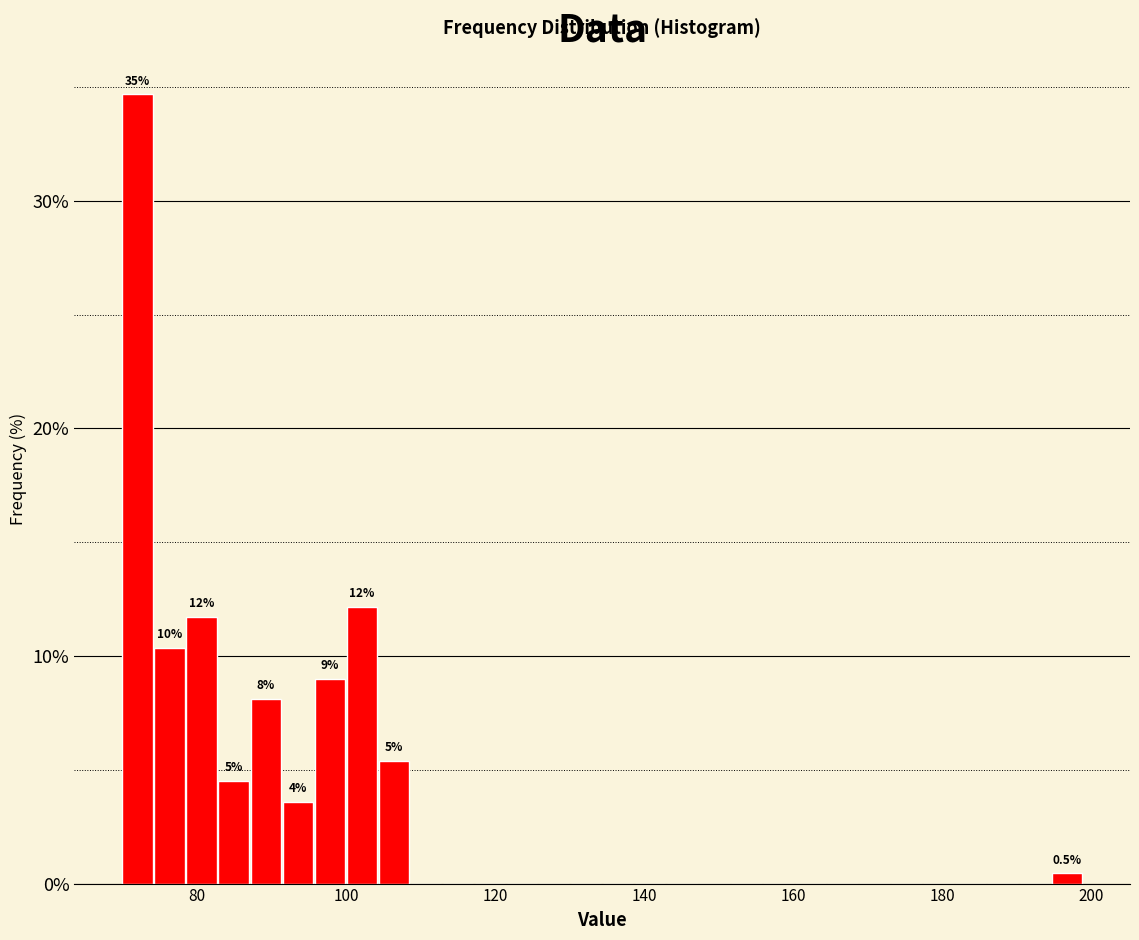

Around what value on the x-axis is the tallest bar? Give the approximate position of its centre, as read against the axis.

72